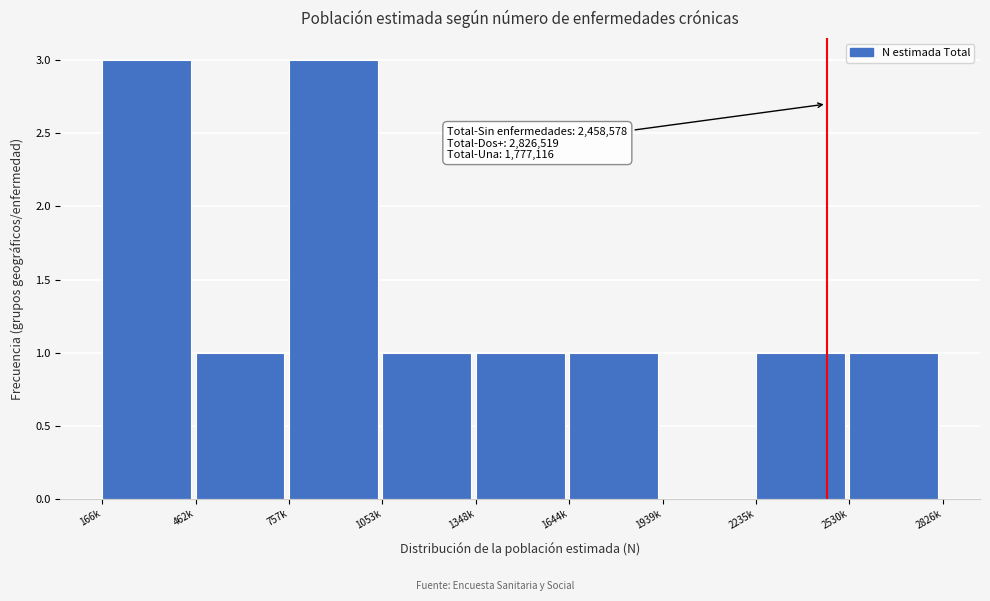

Reading left to right, transcribe all the data shown in this chart.

166k=3	462k=1	757k=3	1053k=1	1348k=1	1644k=1	1939k=0	2235k=1	2530k=1